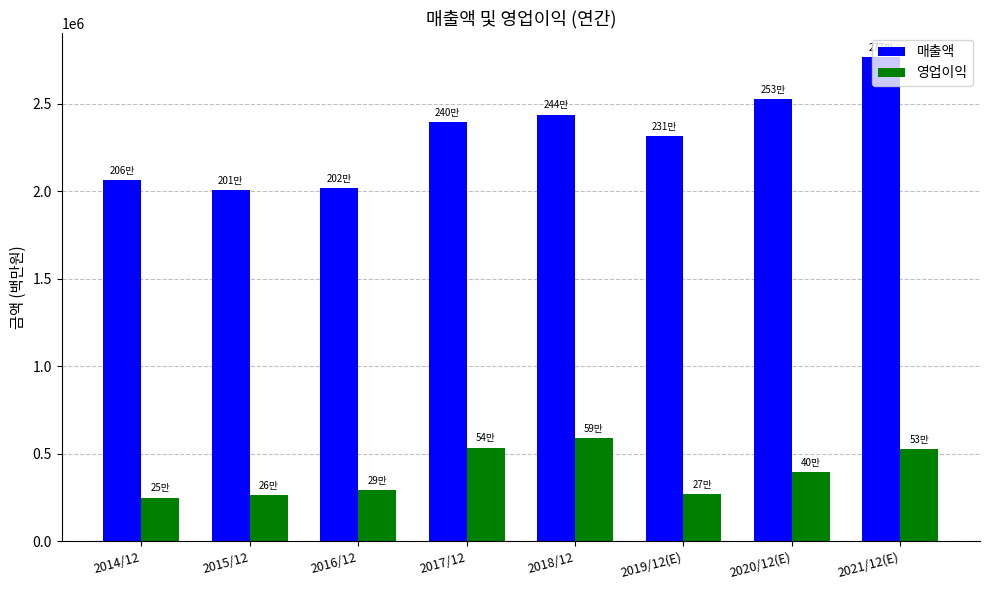

Which series has the largest range (max minus min)?

매출액